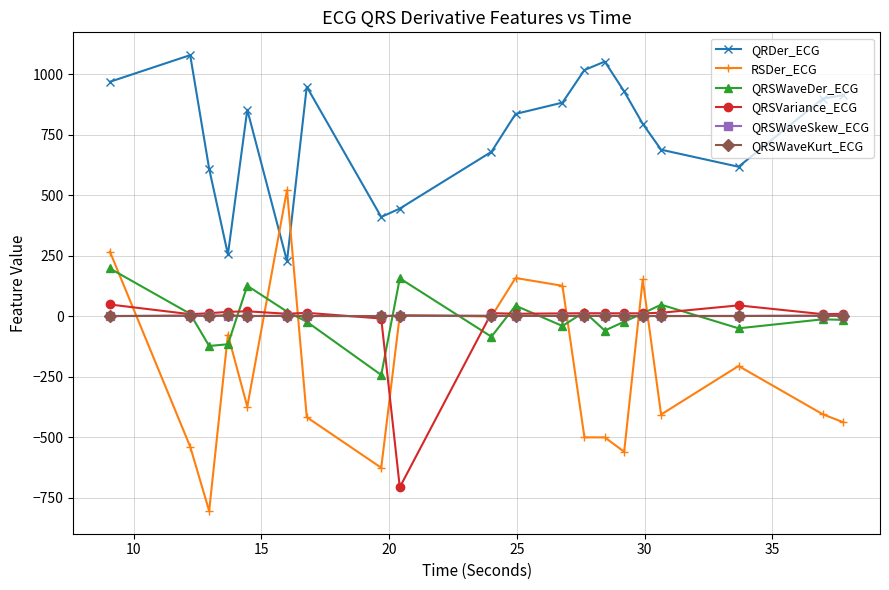

True or false: QRDer_ECG has more than 0 points higher than both neighbors.

True